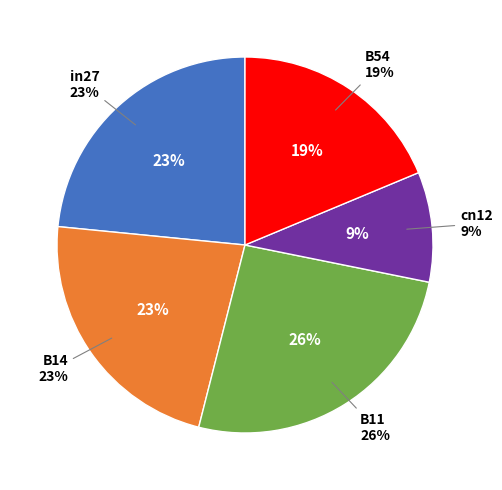

Is it true that B14 is 23% of the pie?

True